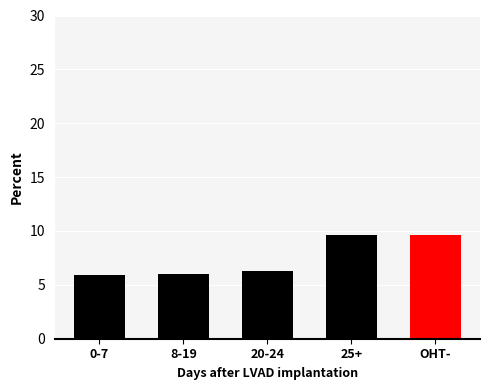

Approximately how many times larger is the value at 8-19 compared to OHT-?

0.6